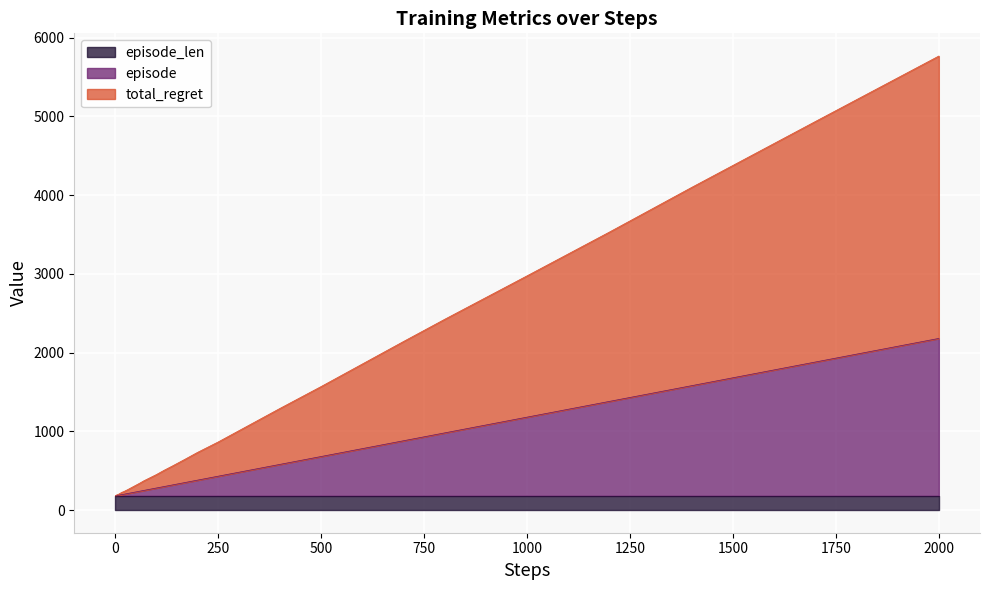

What is the sum of the episode values at 1000 and 250?

1608.6